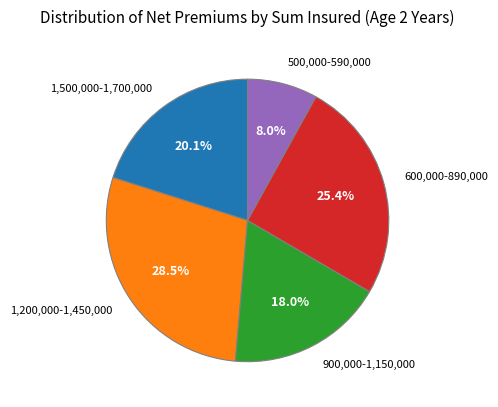

Do 600,000-890,000 and 1,200,000-1,450,000 together represent more than half of the pie?

Yes